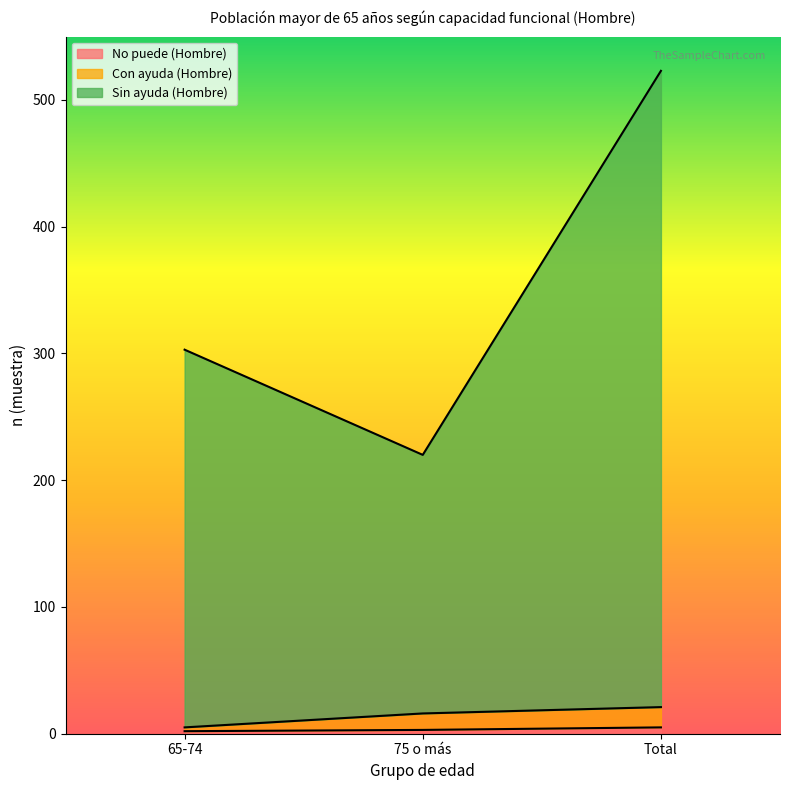

List the labels in order of Con ayuda (Hombre) value, largest first.

Total, 75 o más, 65-74